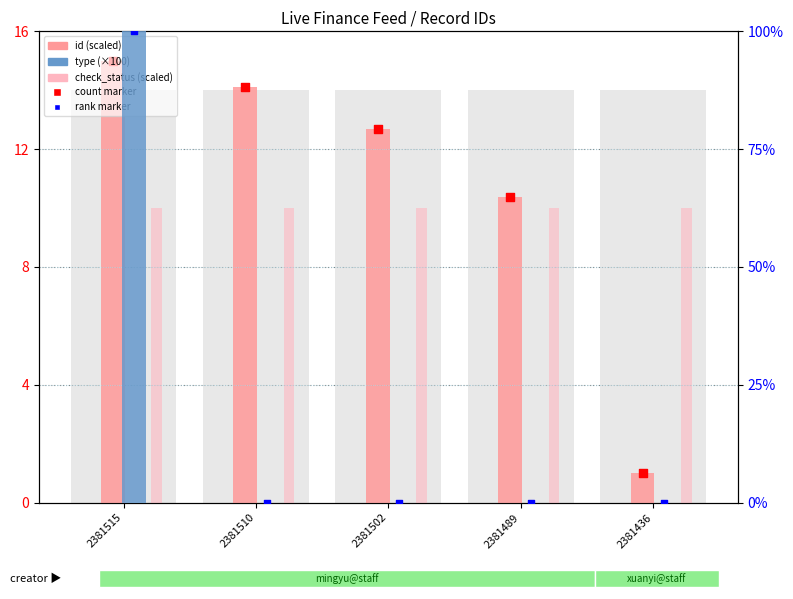

Which series contains the lowest Y value?

type (×100)